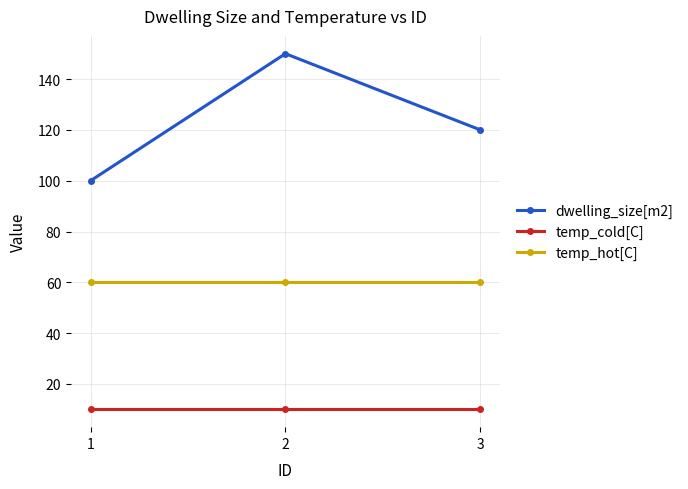

Where is dwelling_size[m2] nearest to the value 125?

3